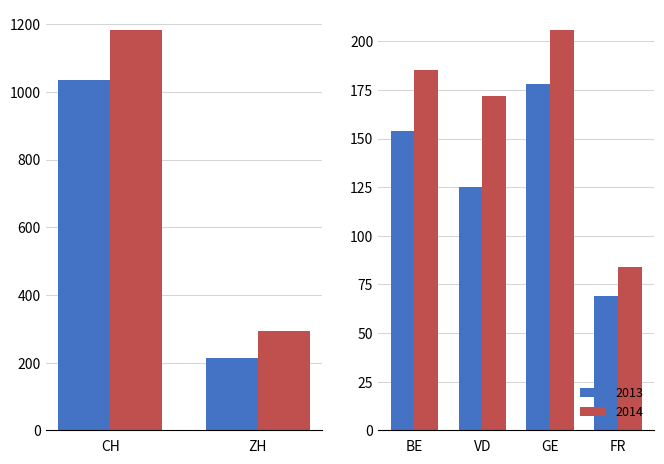

What is the smallest value displayed?

69